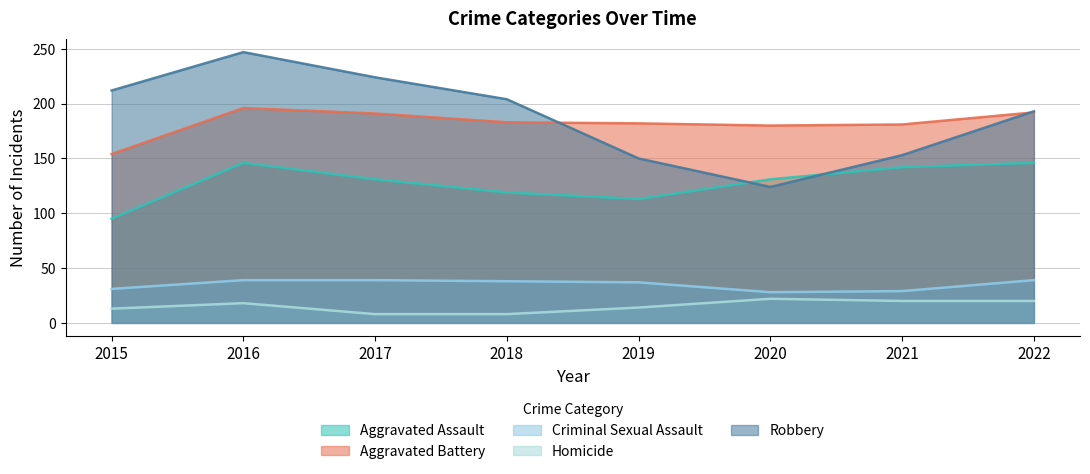

Which series changed the most between 2016 and 2018?

Robbery